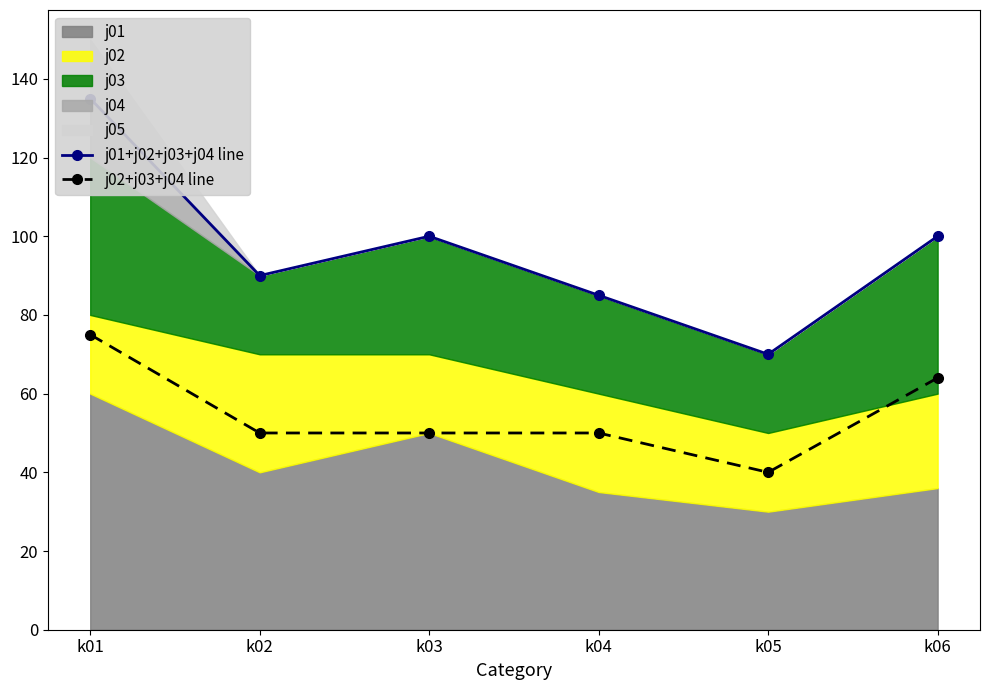

What is the value of the j02+j03+j04 line point at the 2nd from the left?

50